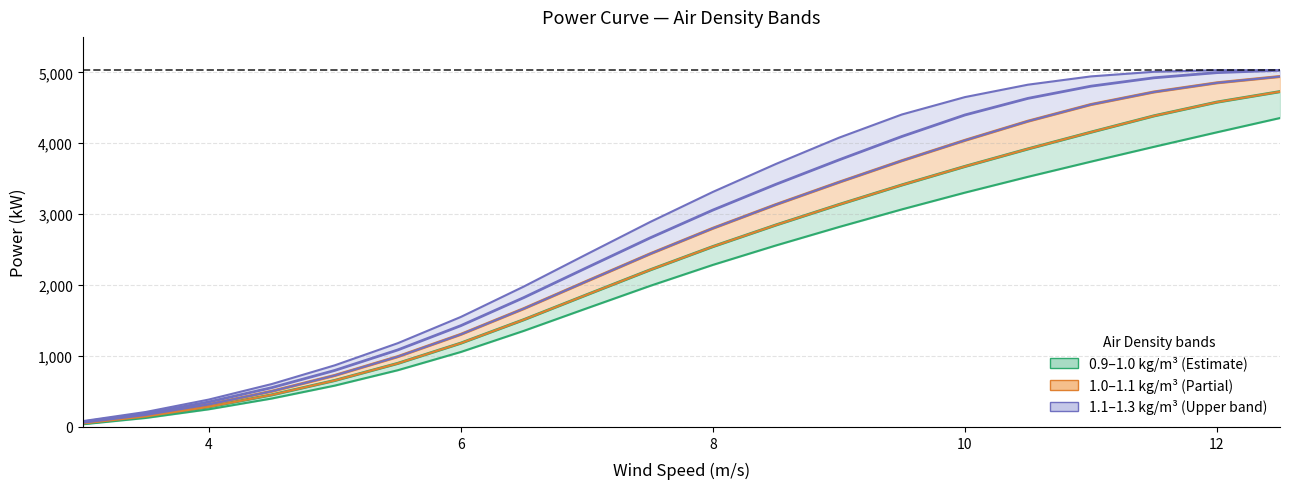

Which has a higher value, 11.5 or 7.5?

11.5